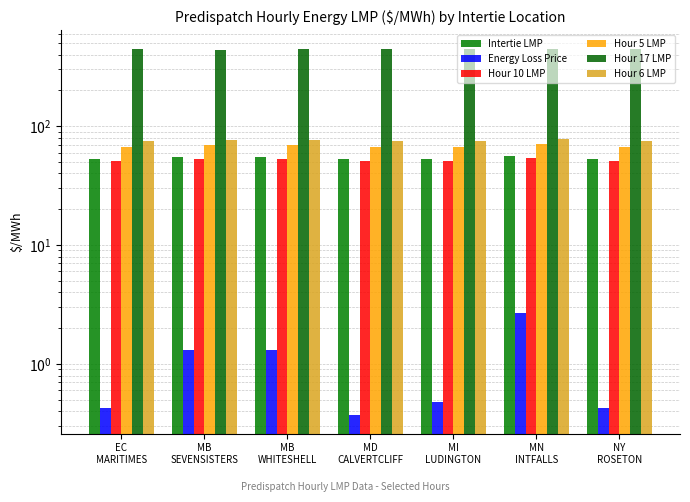

List the series in order of their peak value, lowest first.

Energy Loss Price, Hour 10 LMP, Intertie LMP, Hour 5 LMP, Hour 6 LMP, Hour 17 LMP